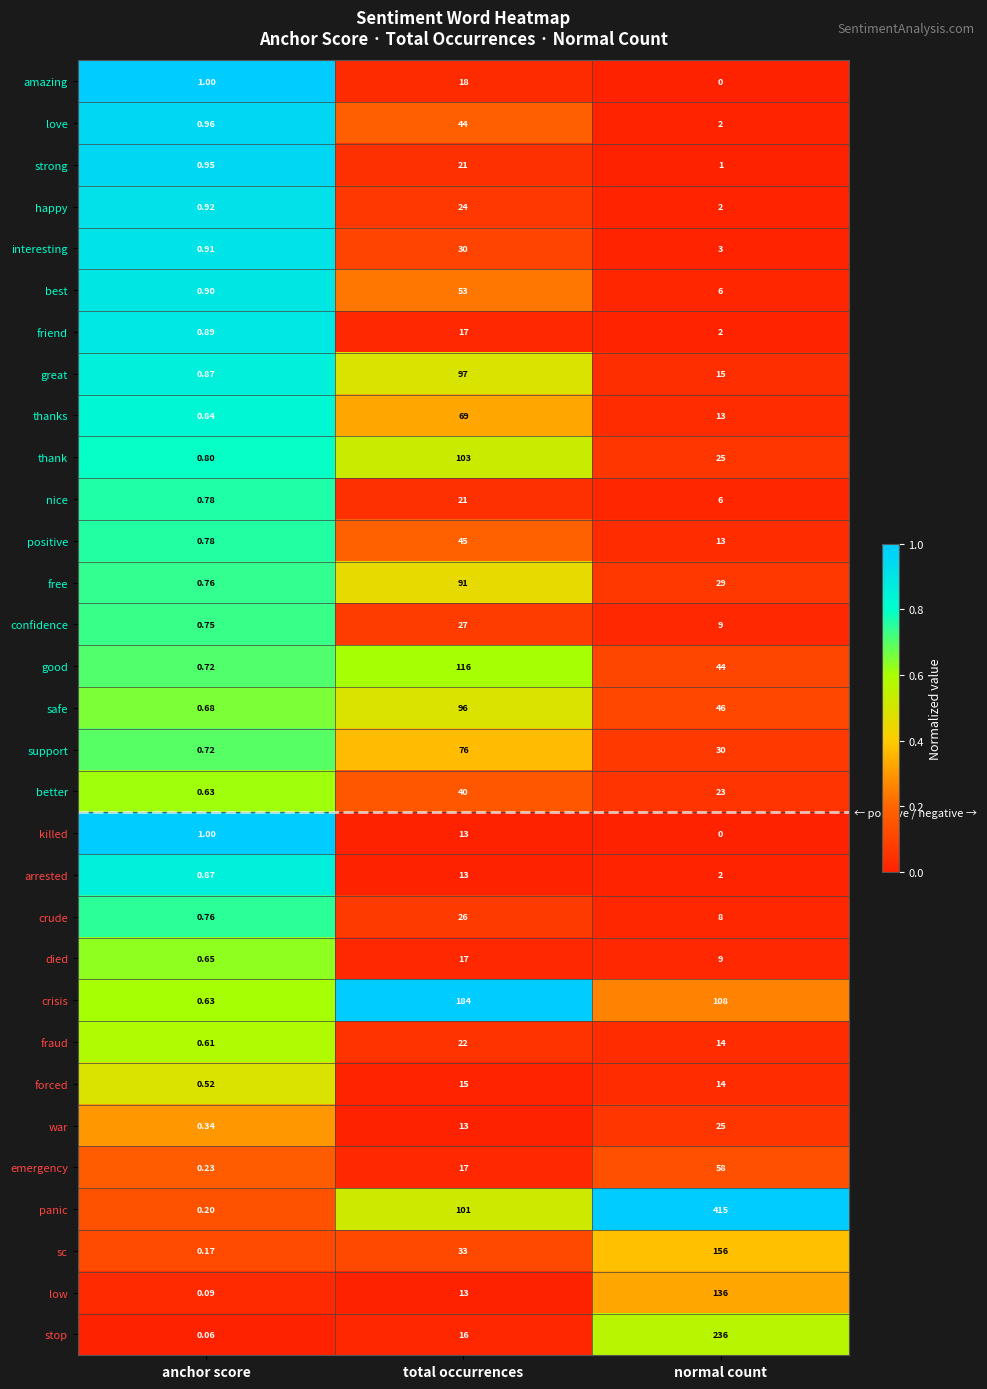

At which label is forced closest to 7?

anchor score